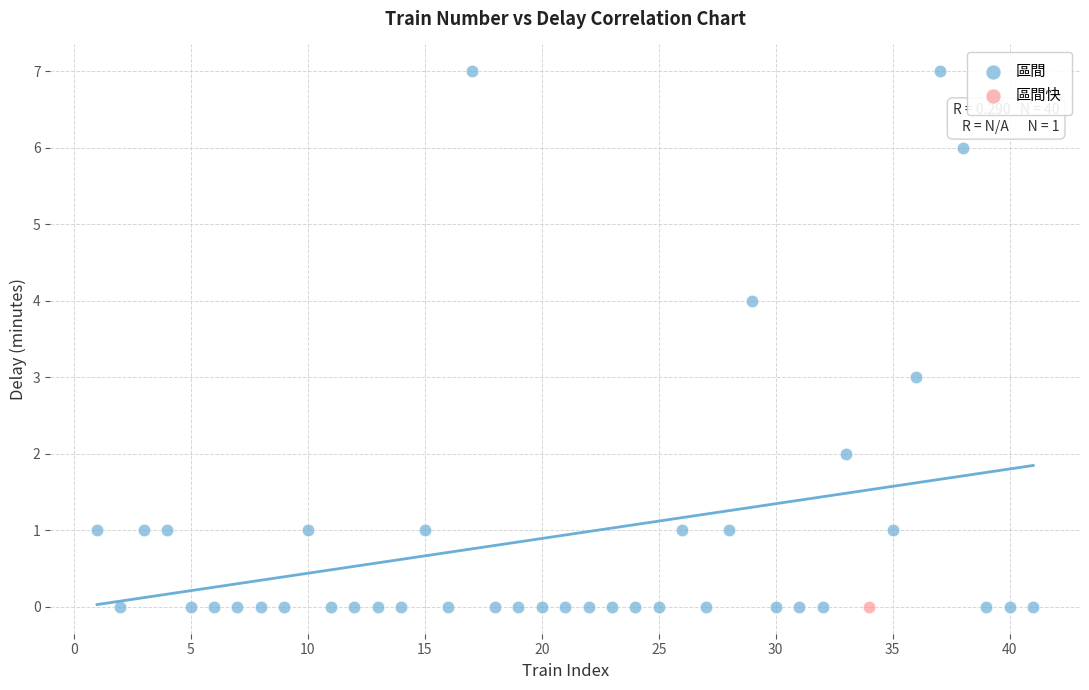

What are all the series names shown in the legend?

區間, 區間快